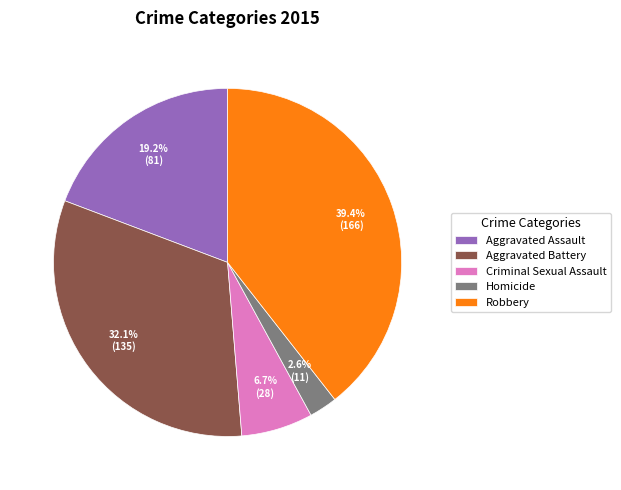

How much of the chart is everything except Aggravated Assault?

80.8%